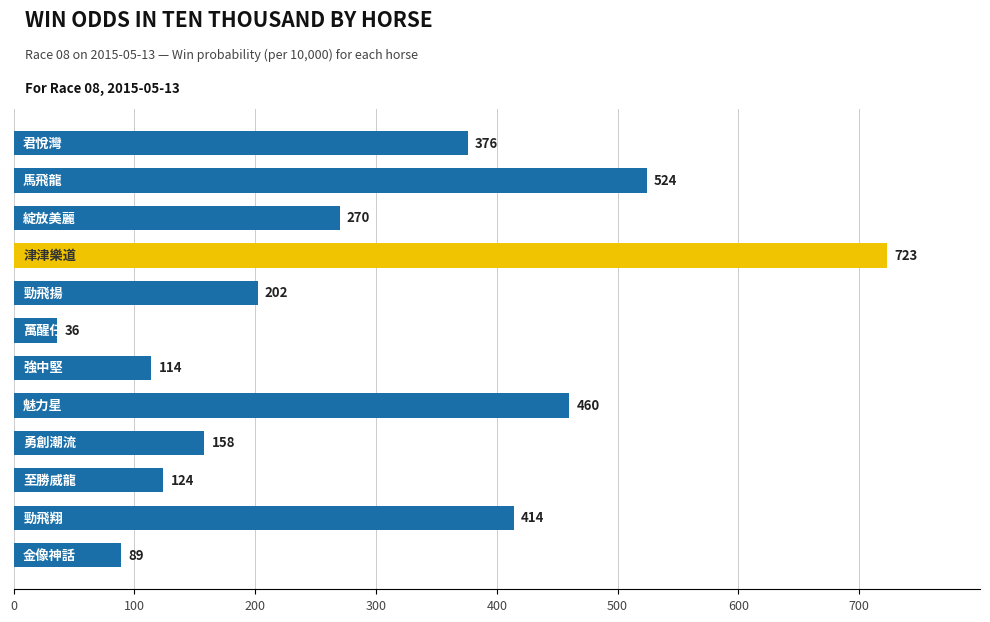

How many data points are less than 270?

6